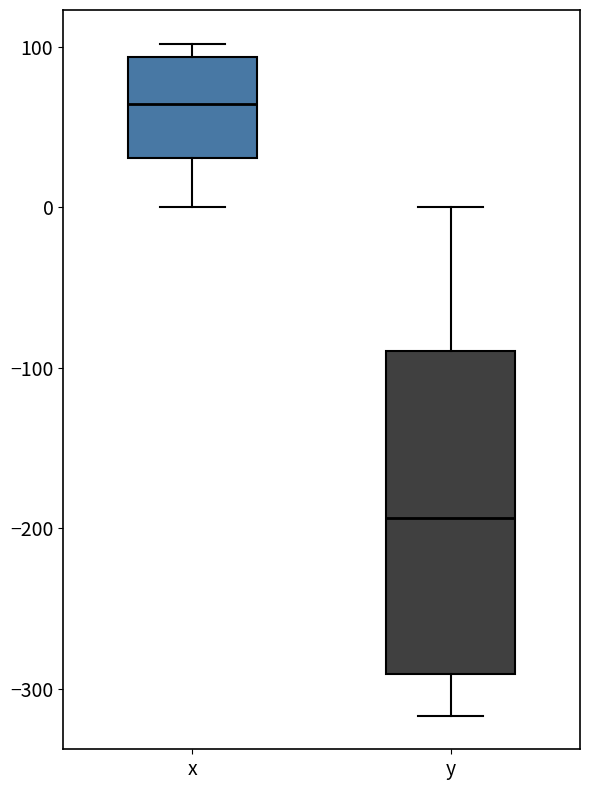

Which box is the tallest, from its lower edge to its upper edge?

y